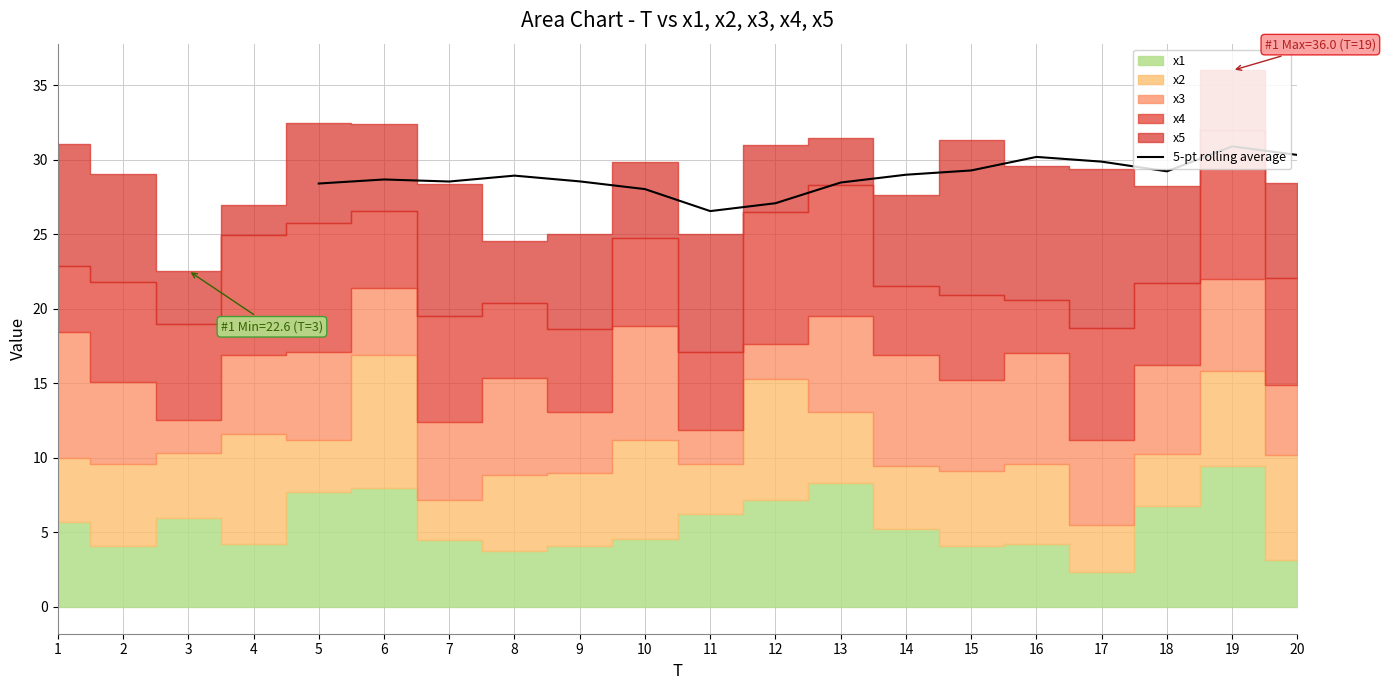

Reading left to right, transcribe all the data shown in this chart.

28.4	28.7	28.6	28.9	28.6	28.0	26.6	27.1	28.5	29.0	29.3	30.2	29.9	29.2	30.9	30.3